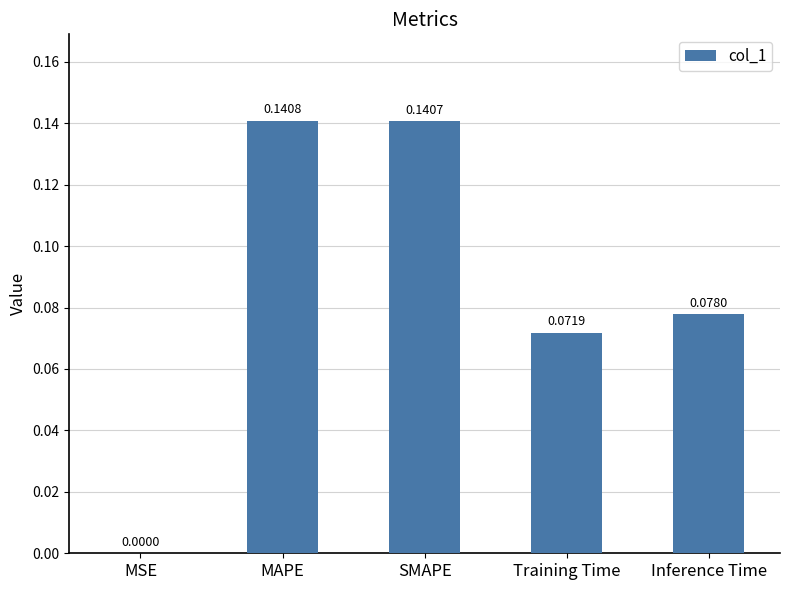

At which label is the value closest to 0?

MSE